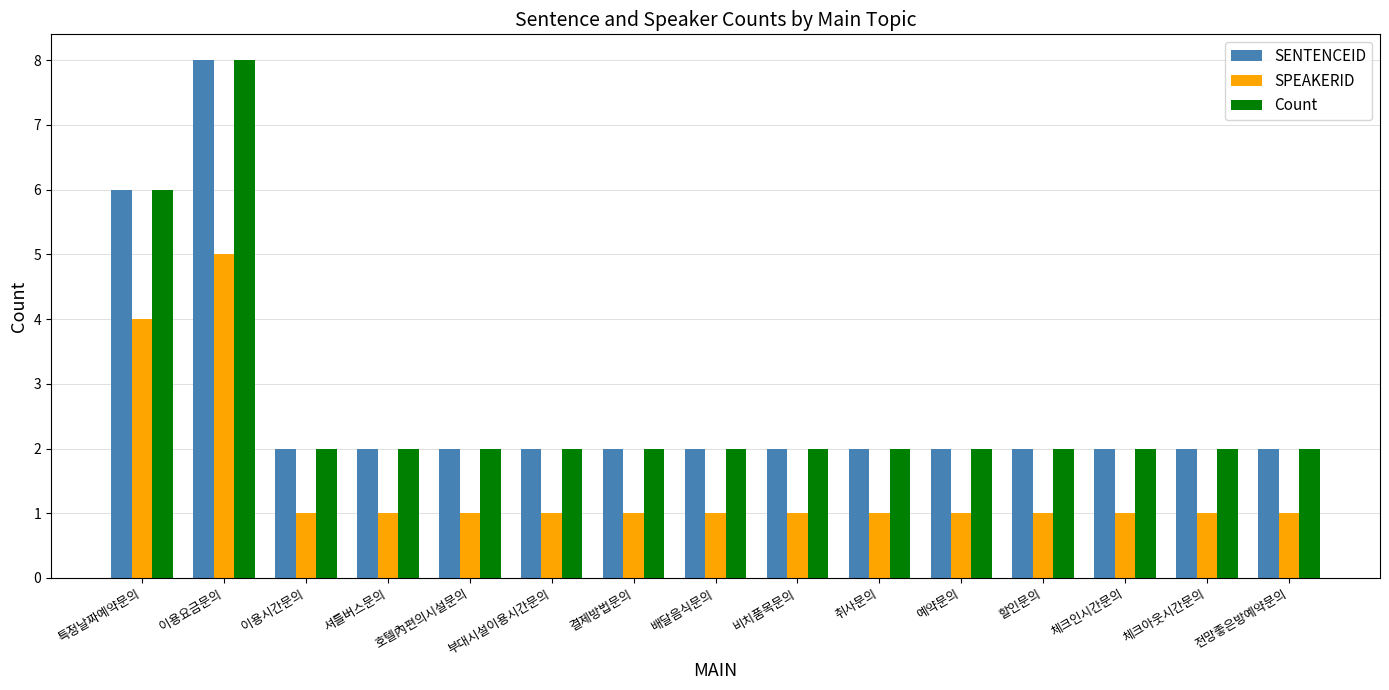

What are all the series names shown in the legend?

SENTENCEID, SPEAKERID, Count